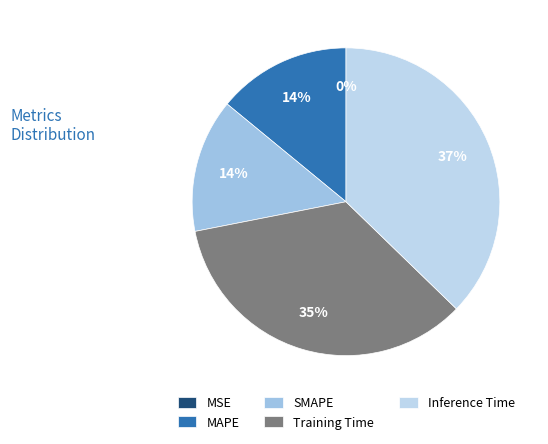

How many segments does this pie chart have?

5